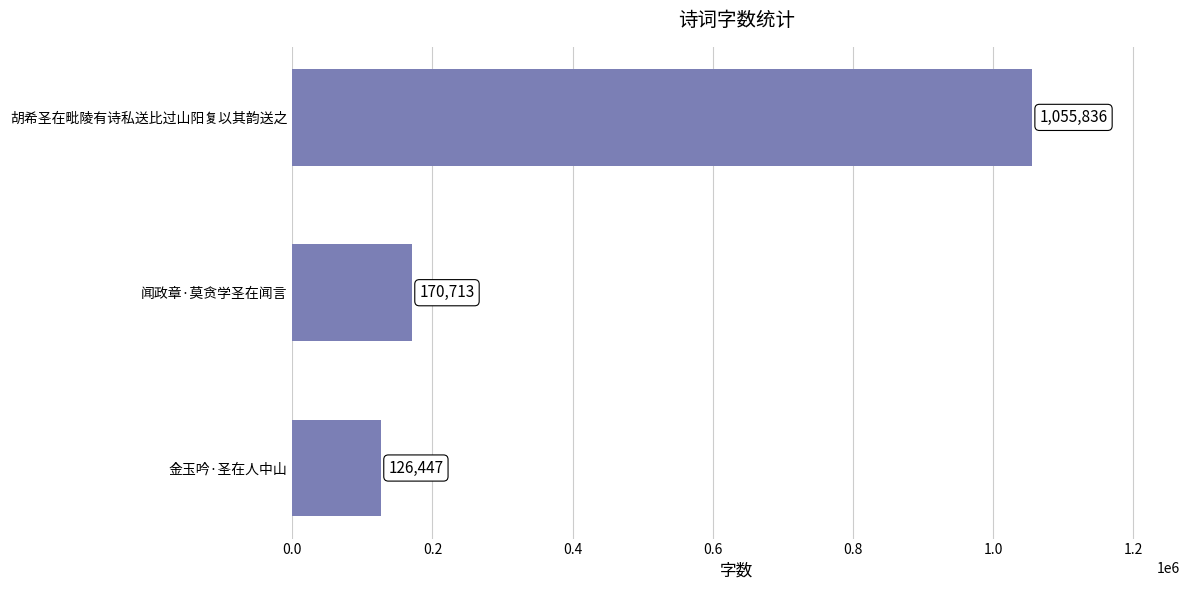

What is the sum of the values at 胡希圣在毗陵有诗私送比过山阳复以其韵送之 and 闻政章·莫贪学圣在闻言?

1226549